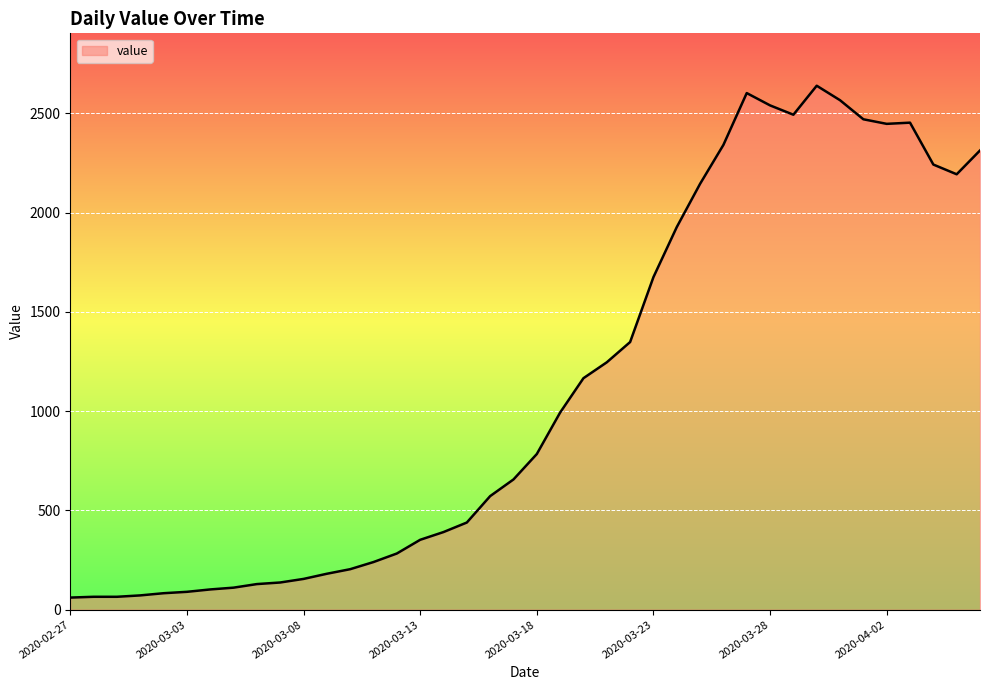

What is the maximum value shown in the chart?

2639